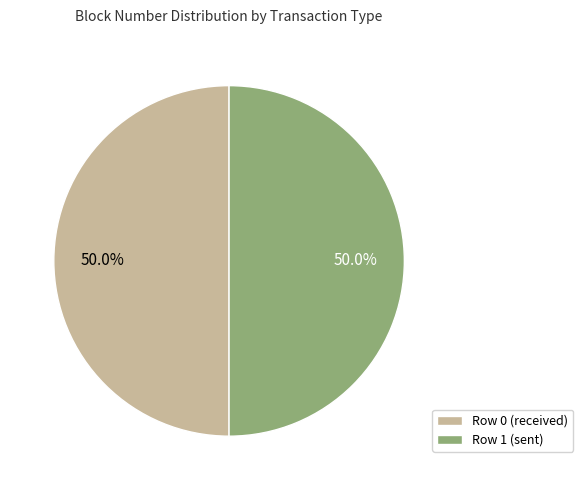

What is the ratio of the value at Row 1 (sent) to the value at Row 0 (received)?

1.0